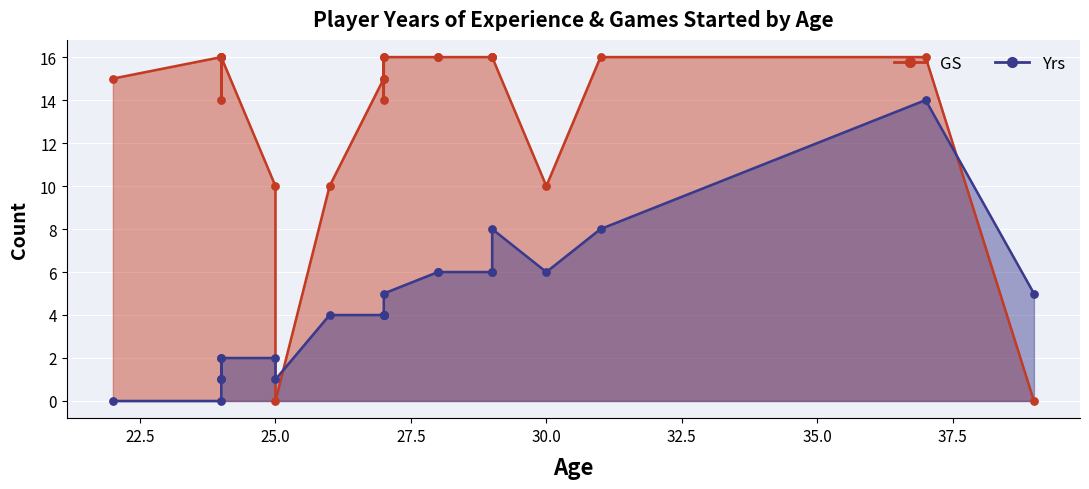

What is the total value across all series at 39?

5